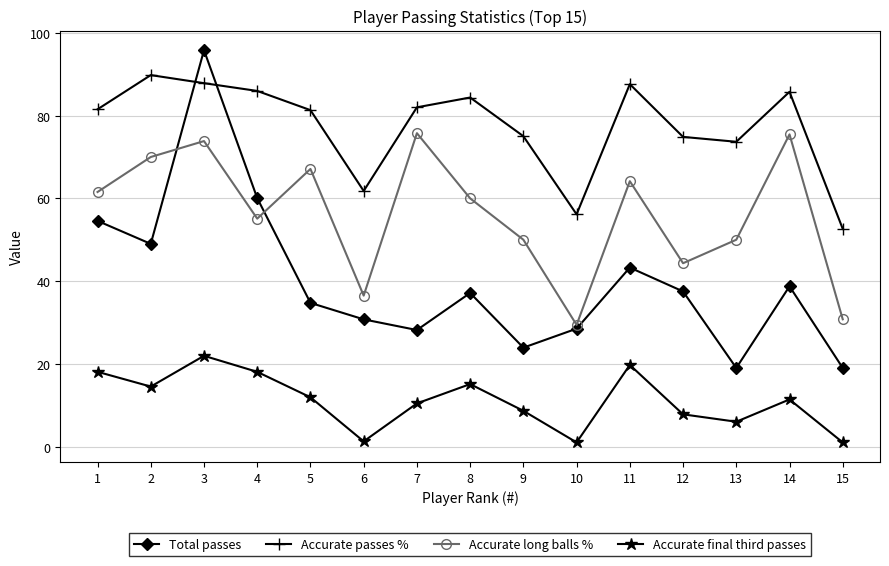

What is the difference between the highest and lowest values at 10?

55.1